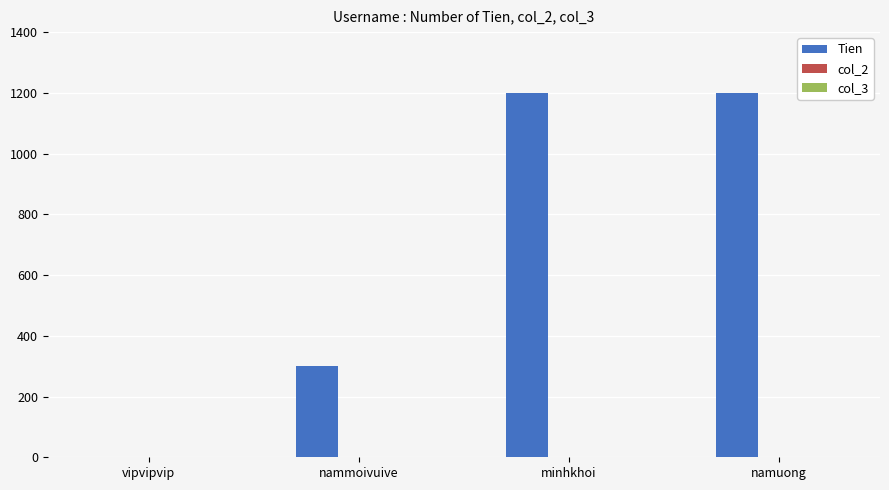

Reading left to right, extract all data points from this chart.

vipvipvip=0	nammoivuive=300	minhkhoi=1200	namuong=1200